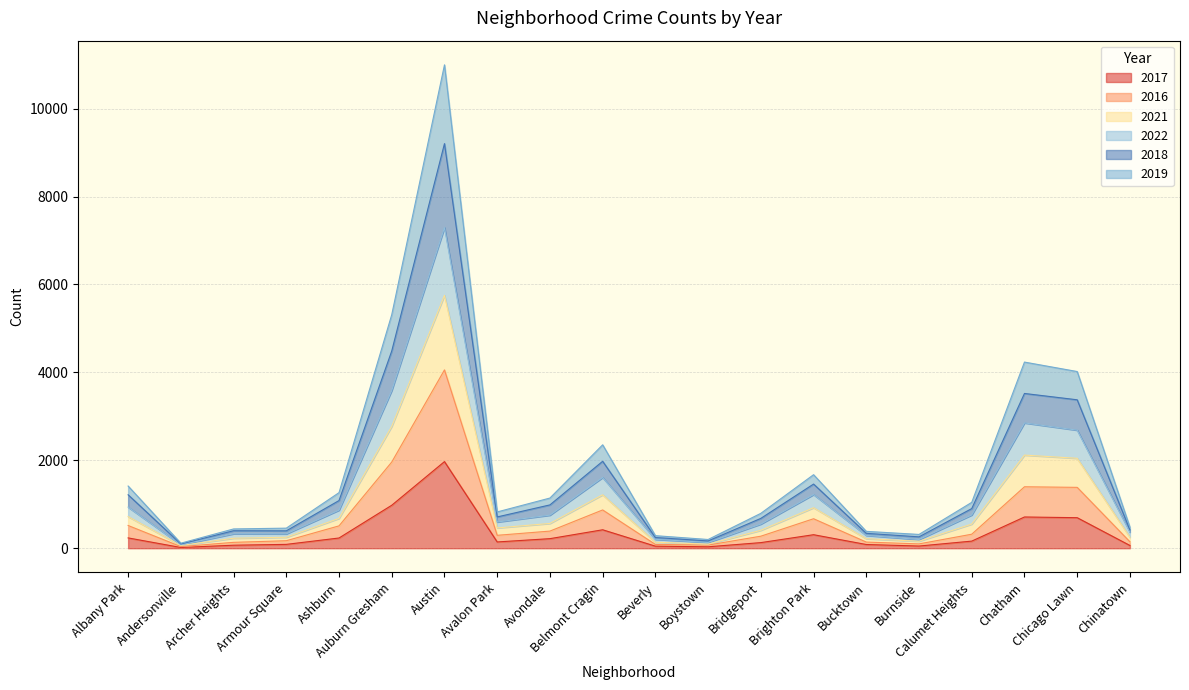

At which category is the sum across all series the highest?

Austin